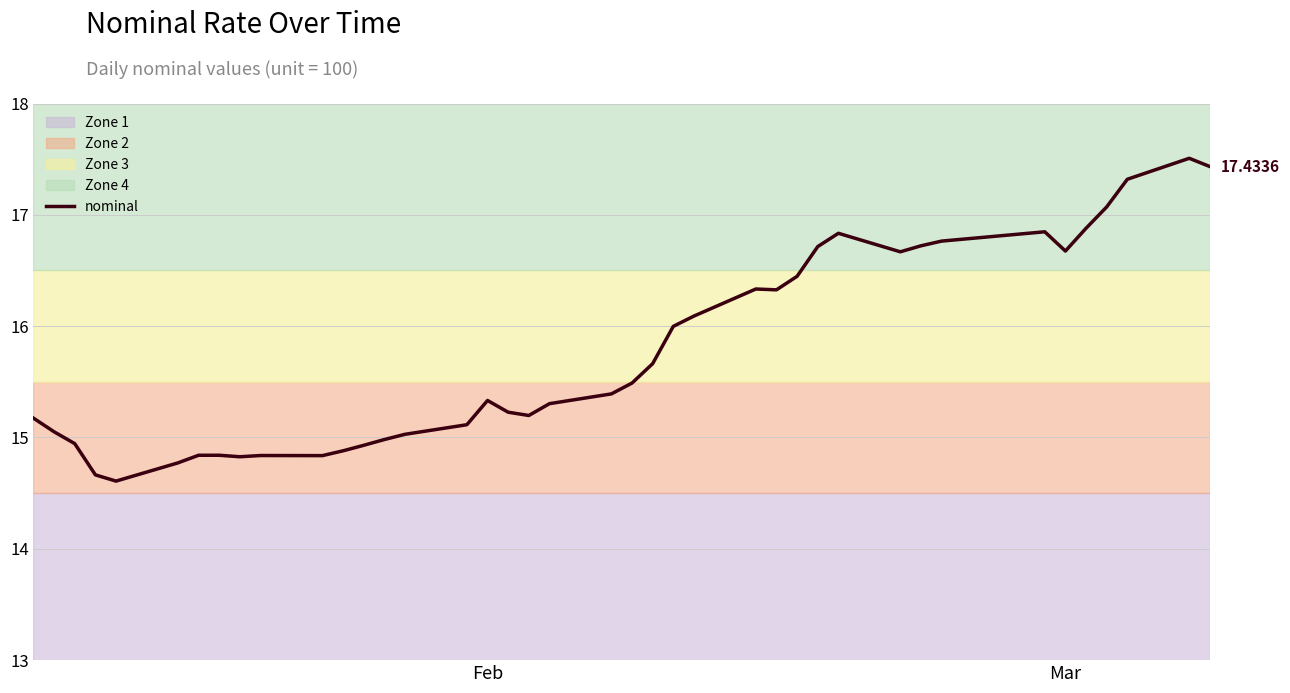

Reading left to right, list all the values displayed in this chart.

15.2	15.1	14.9	14.7	14.6	14.8	14.8	14.8	14.8	14.8	14.8	14.9	14.9	15.0	15.0	15.1	15.3	15.2	15.2	15.3	15.4	15.5	15.7	16.0	16.1	16.3	16.3	16.4	16.7	16.8	16.7	16.7	16.8	16.8	16.7	16.9	17.1	17.3	17.5	17.4